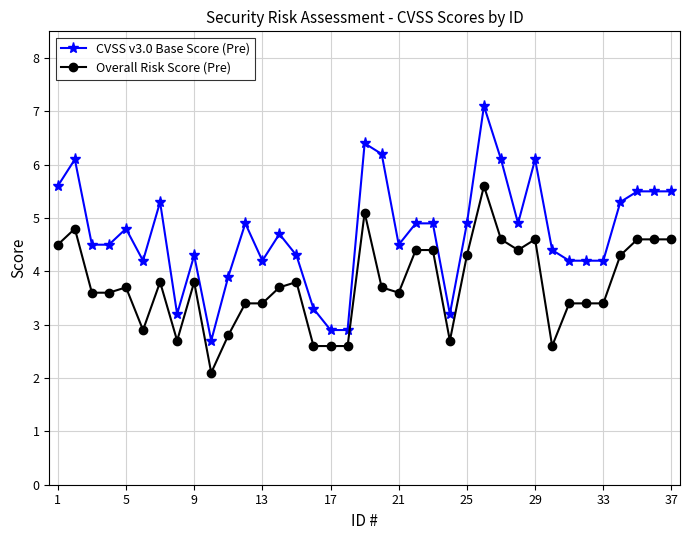

True or false: Overall Risk Score (Pre) has more than 1 interior local peaks.

True